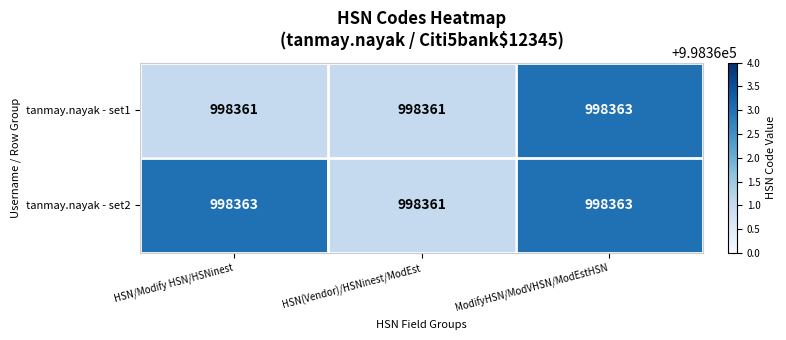

Between HSN/Modify HSN/HSNinest and ModifyHSN/ModVHSN/ModEstHSN, which series saw the biggest shift?

tanmay.nayak - set1